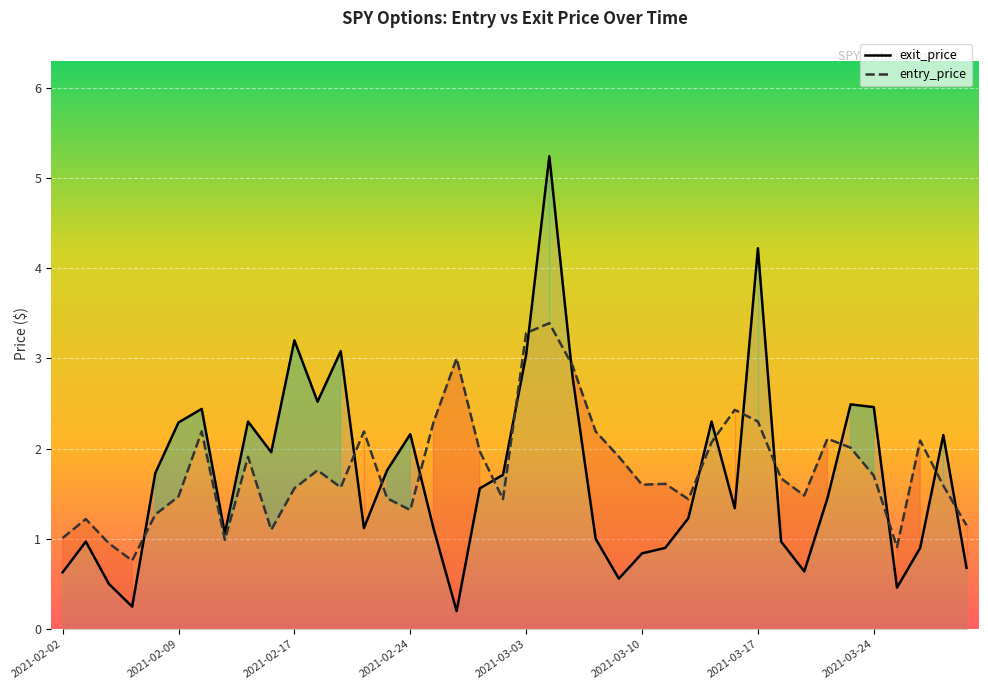

Is it true that exit_price equals 0.1 at 2021-02-26?

False